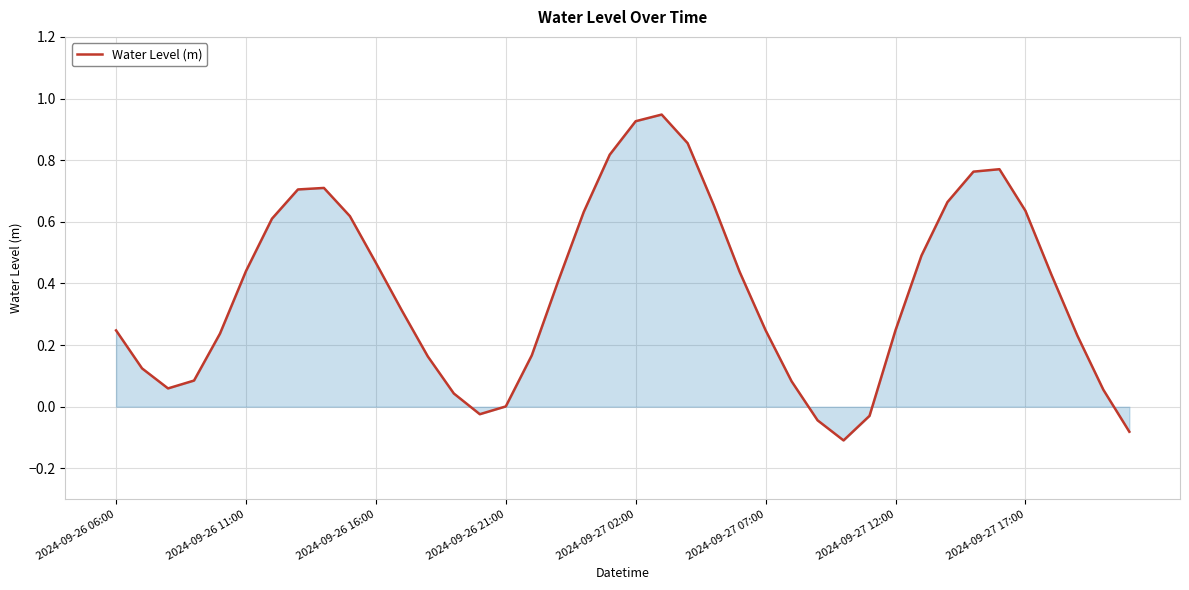

Does the chart have visible grid lines?

Yes